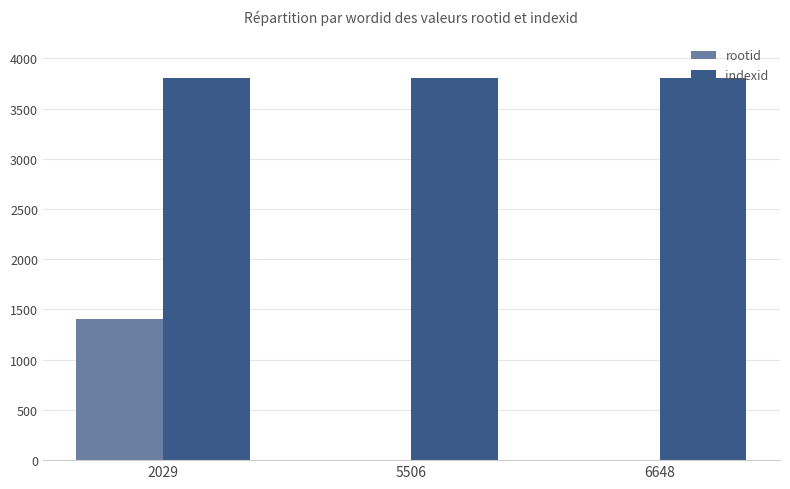

What are all the series names shown in the legend?

rootid, indexid